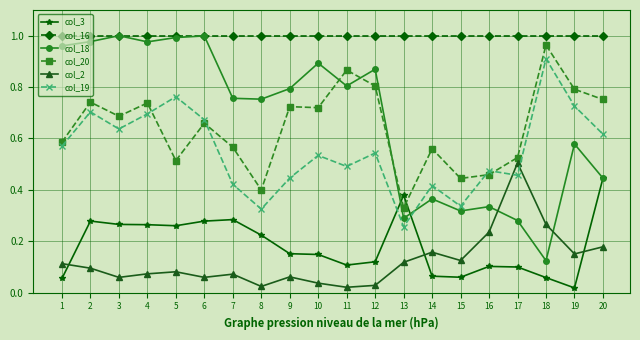

At which label does col_20 reach its minimum?

13